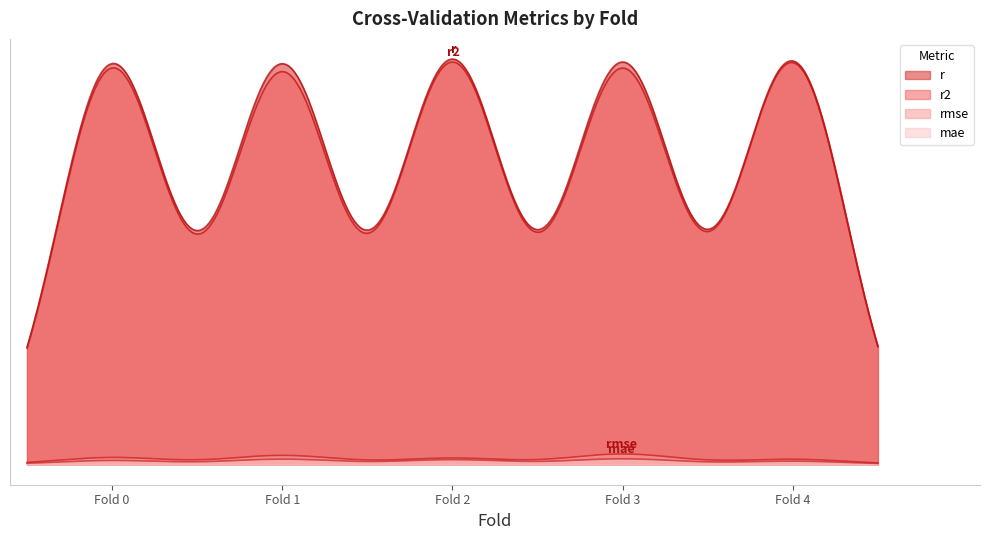

Count the number of categories in the chart.

5